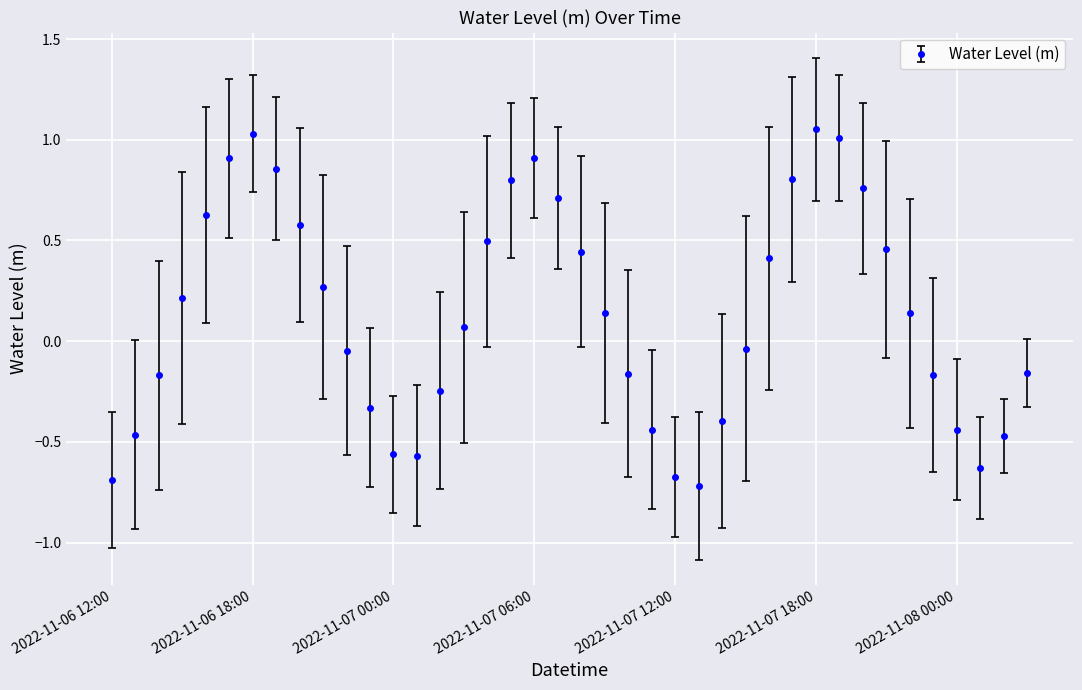

True or false: the data has more than 2 interior local peaks.

True